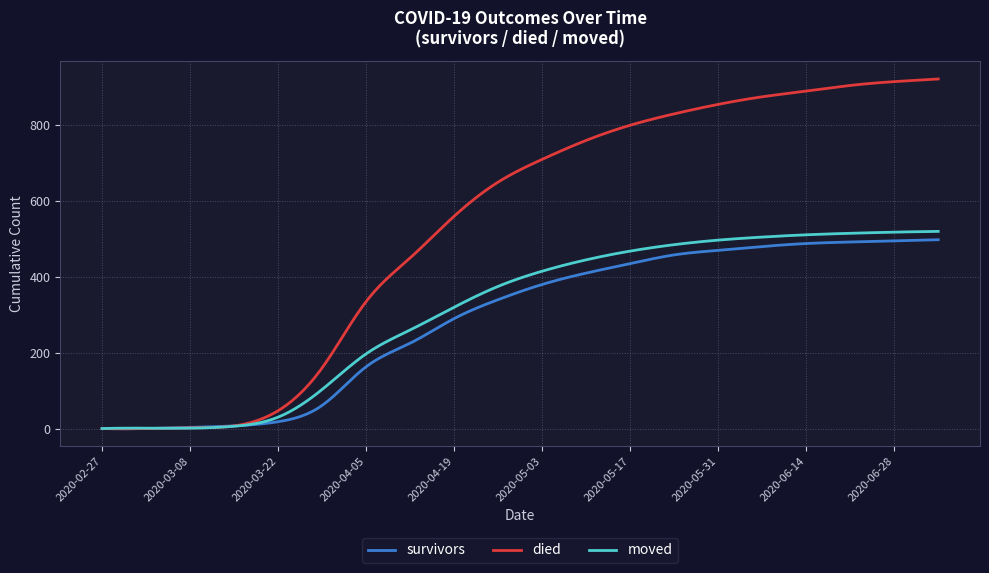

Which series has the largest total across all categories?

died